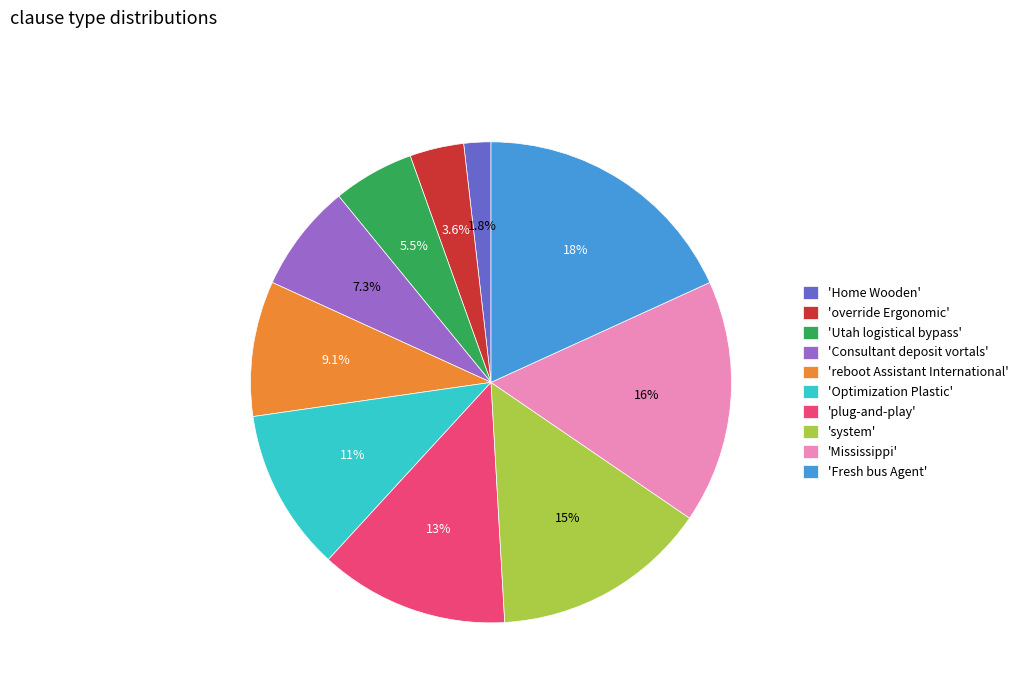

How many segments does this pie chart have?

10